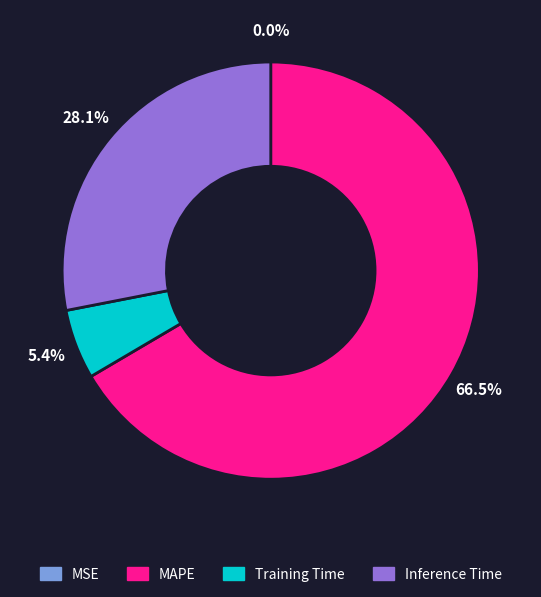

Is there any slice that represents more than half of the pie?

Yes